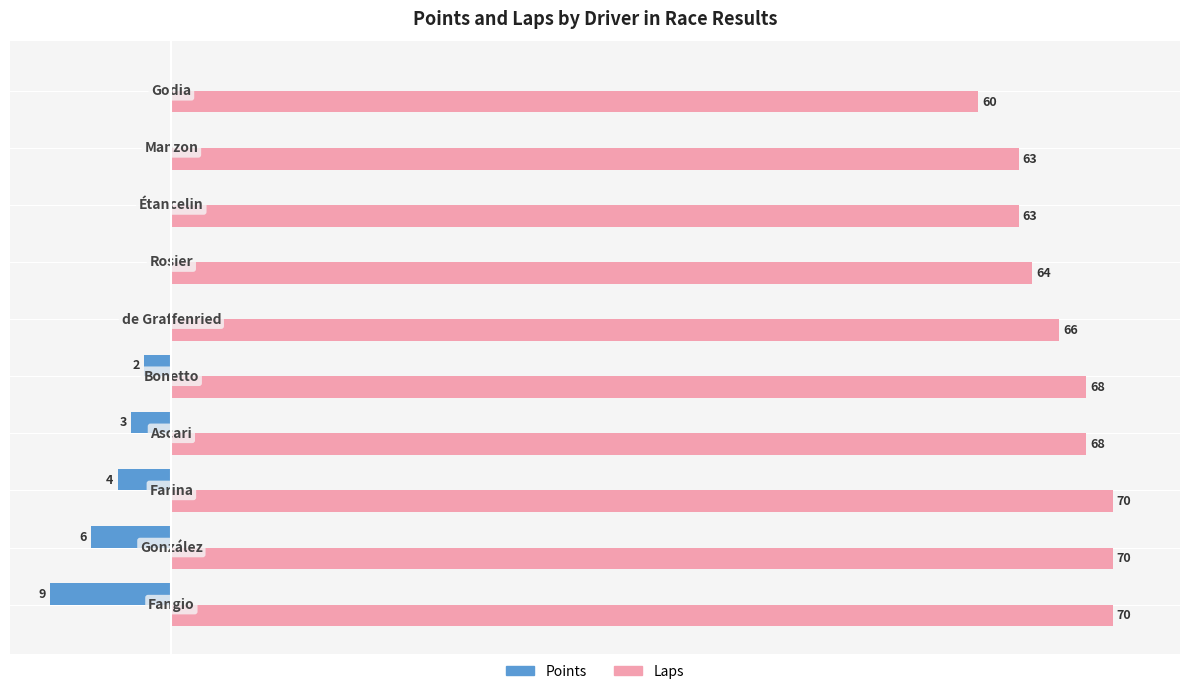

Which series has the largest total across all categories?

Laps